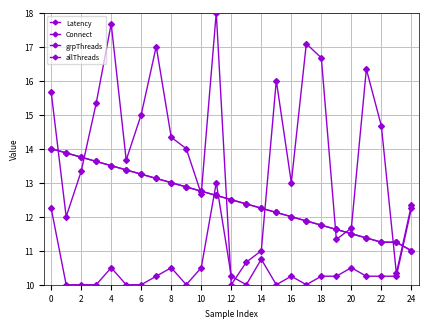

Does the chart have visible grid lines?

Yes